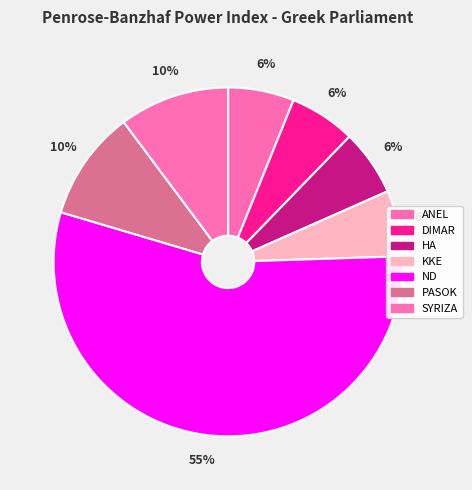

What is the largest slice in the pie chart?

ND